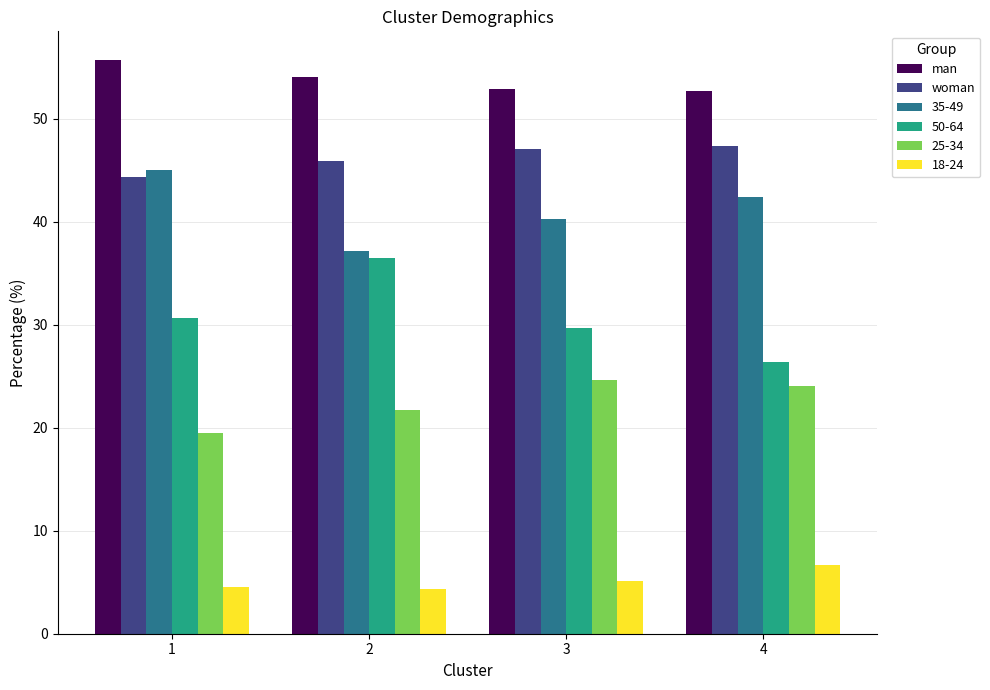

Between 2 and 3, which series saw the biggest shift?

50-64